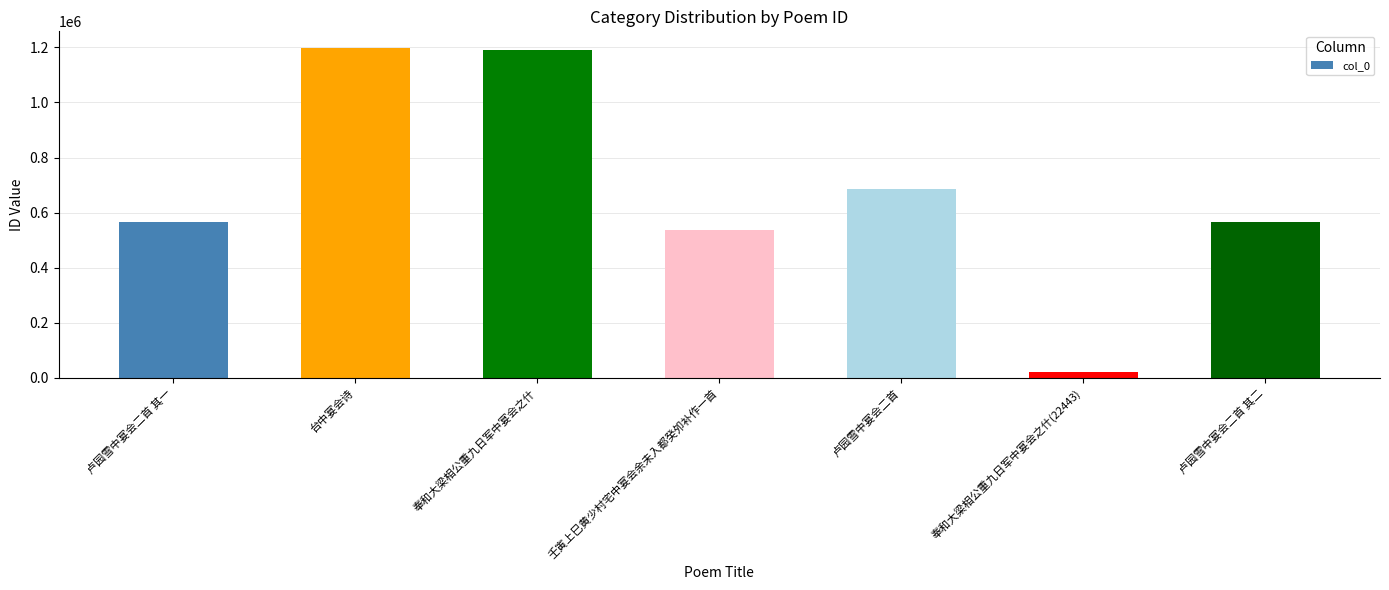

What is the change in value from 台中宴会诗 to 奉和大梁相公重九日军中宴会之什?

-6395